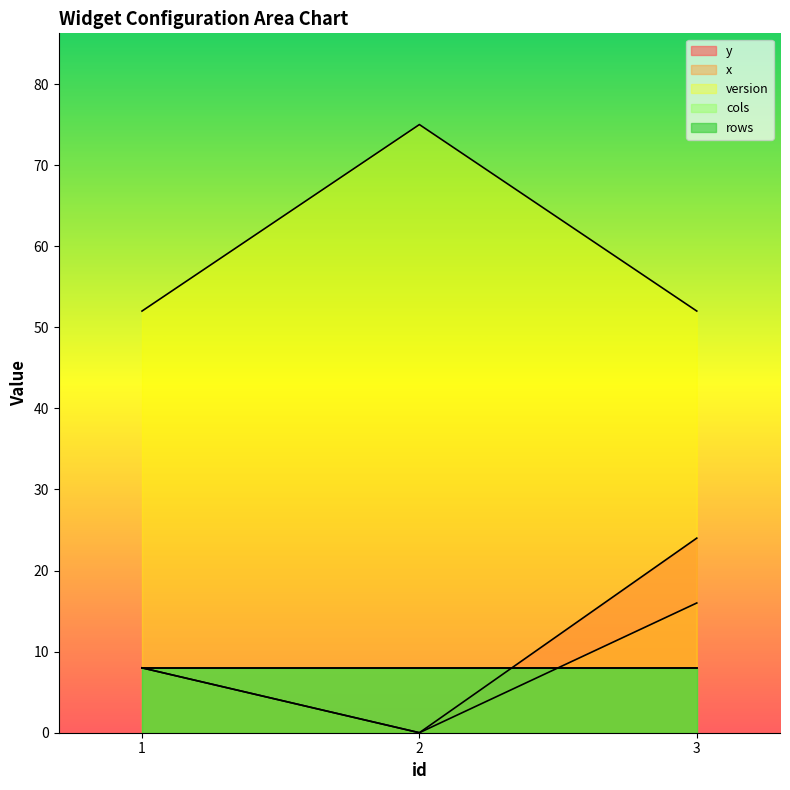

Does the chart have visible grid lines?

No